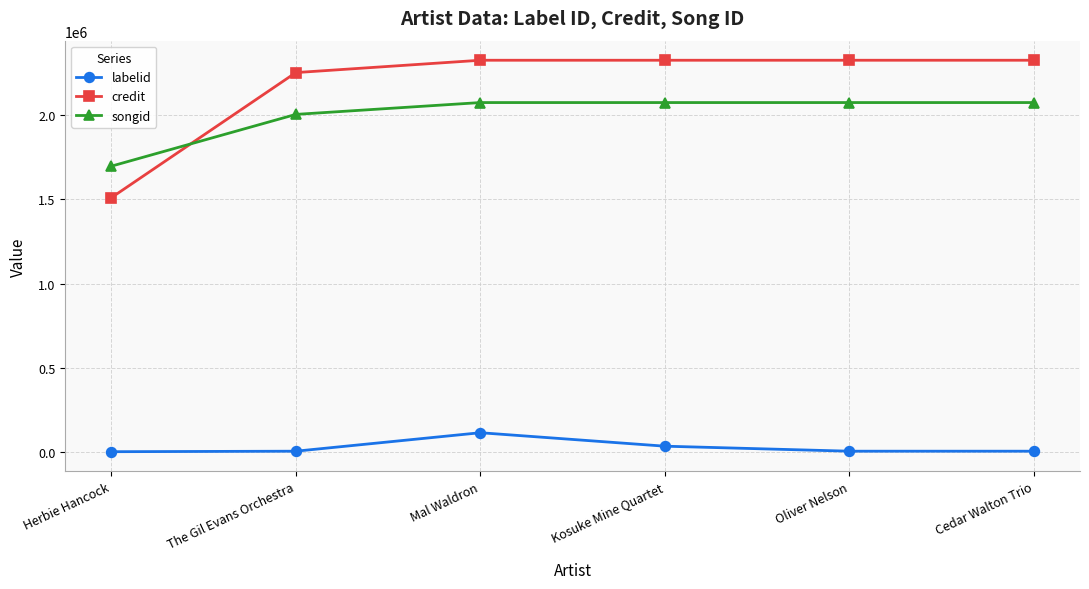

What is the sum of the labelid values at Oliver Nelson and Kosuke Mine Quartet?

43100